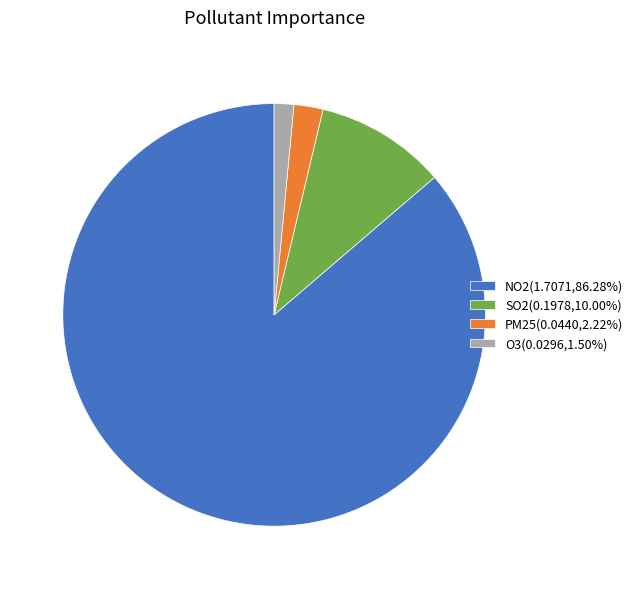

Is there a majority slice in this chart?

Yes